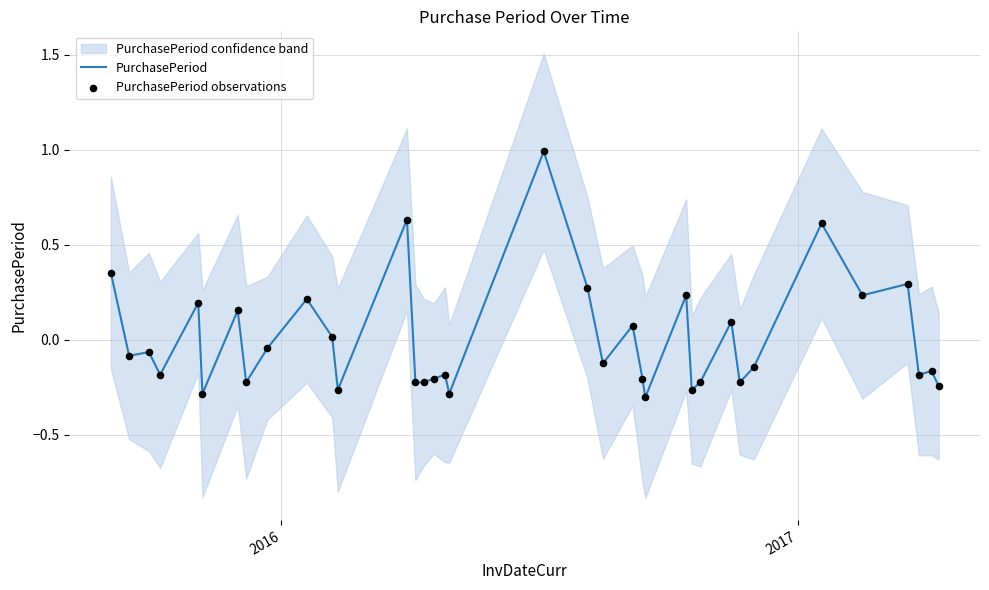

What is the highest value of the PurchasePeriod series?

1.0